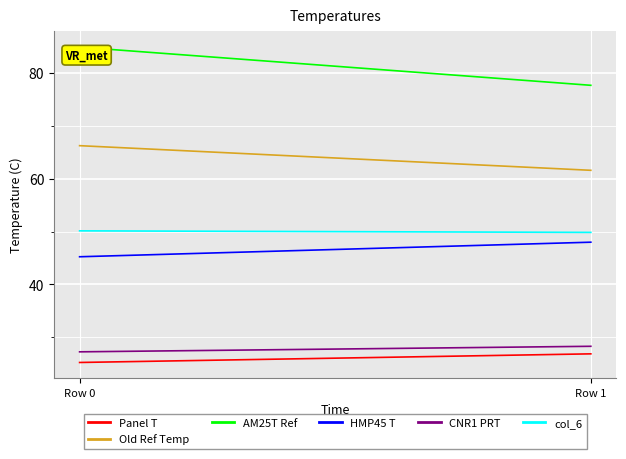

What is the greatest value displayed?

84.9